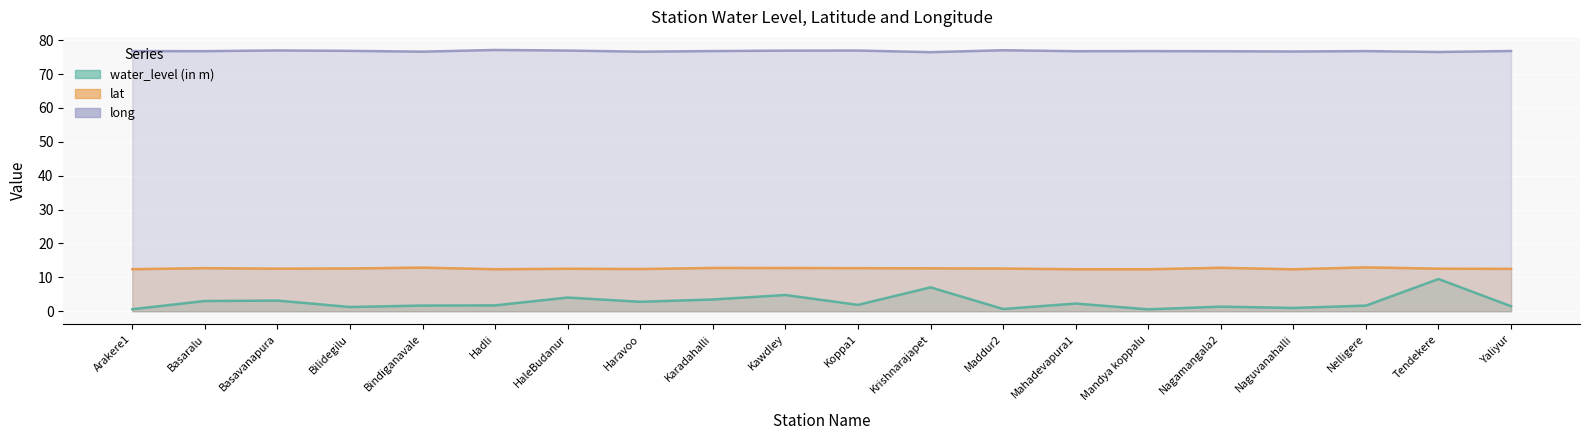

The value of long at Karadahalli is 76.8. True or false?

True